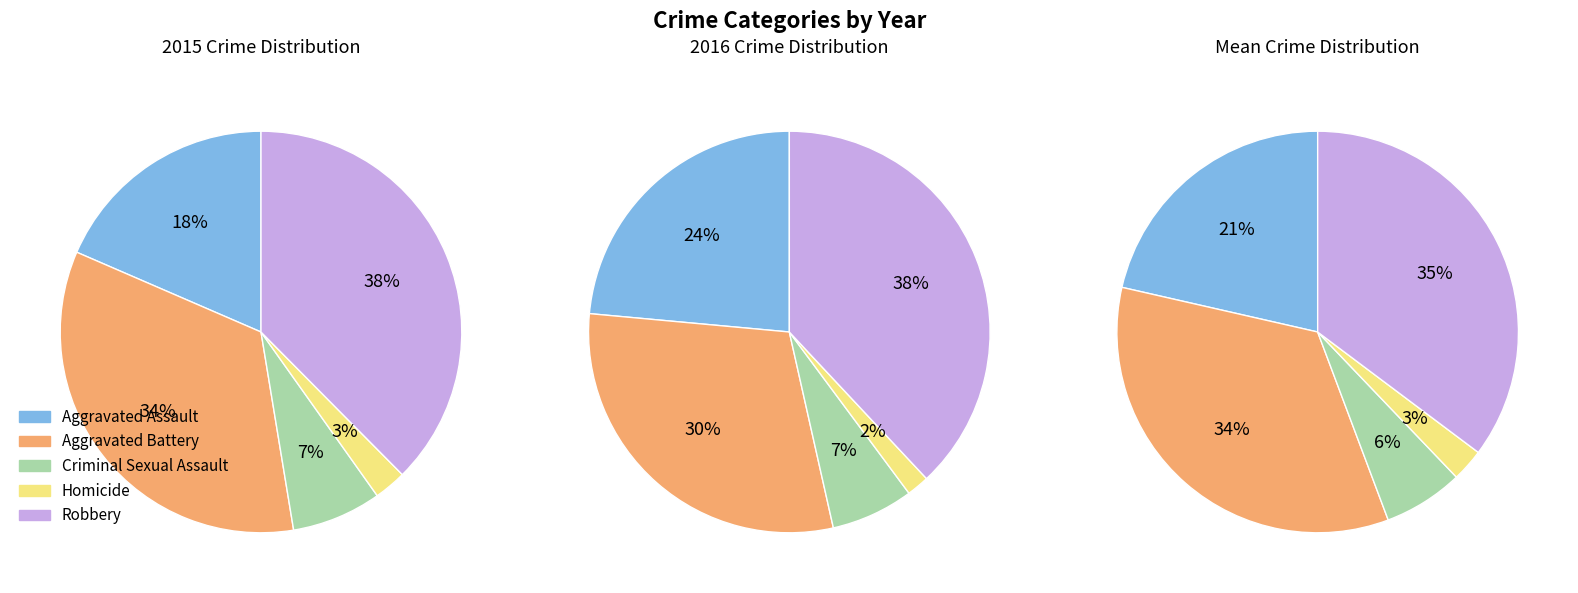

Does any single category account for the majority?

No